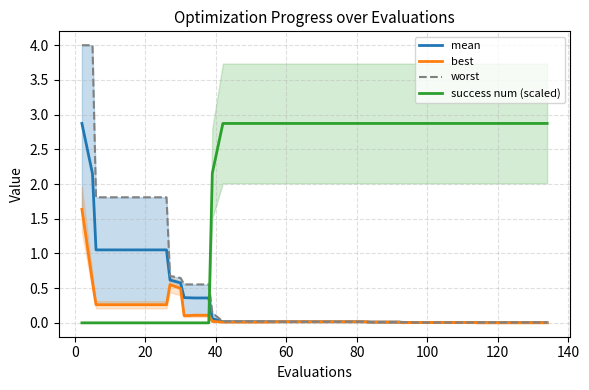

True or false: worst and mean intersect in this chart.

False